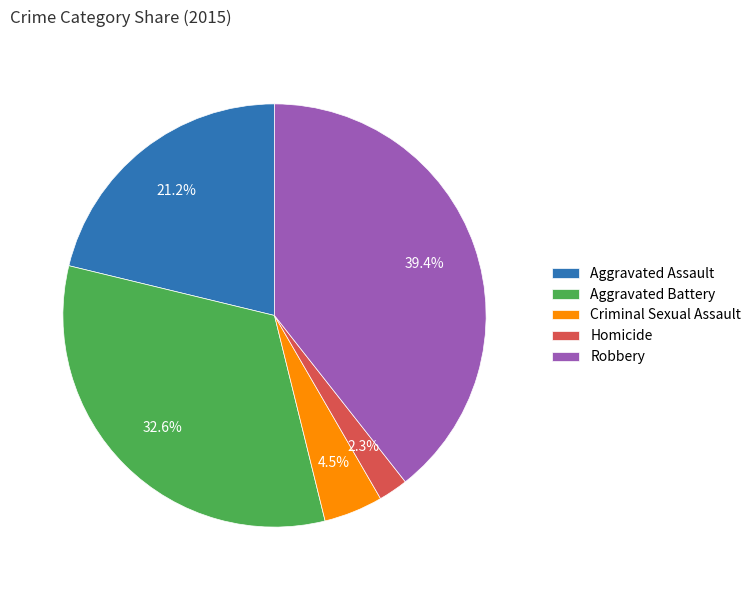

Is the sum of Homicide and Aggravated Assault greater than half?

No